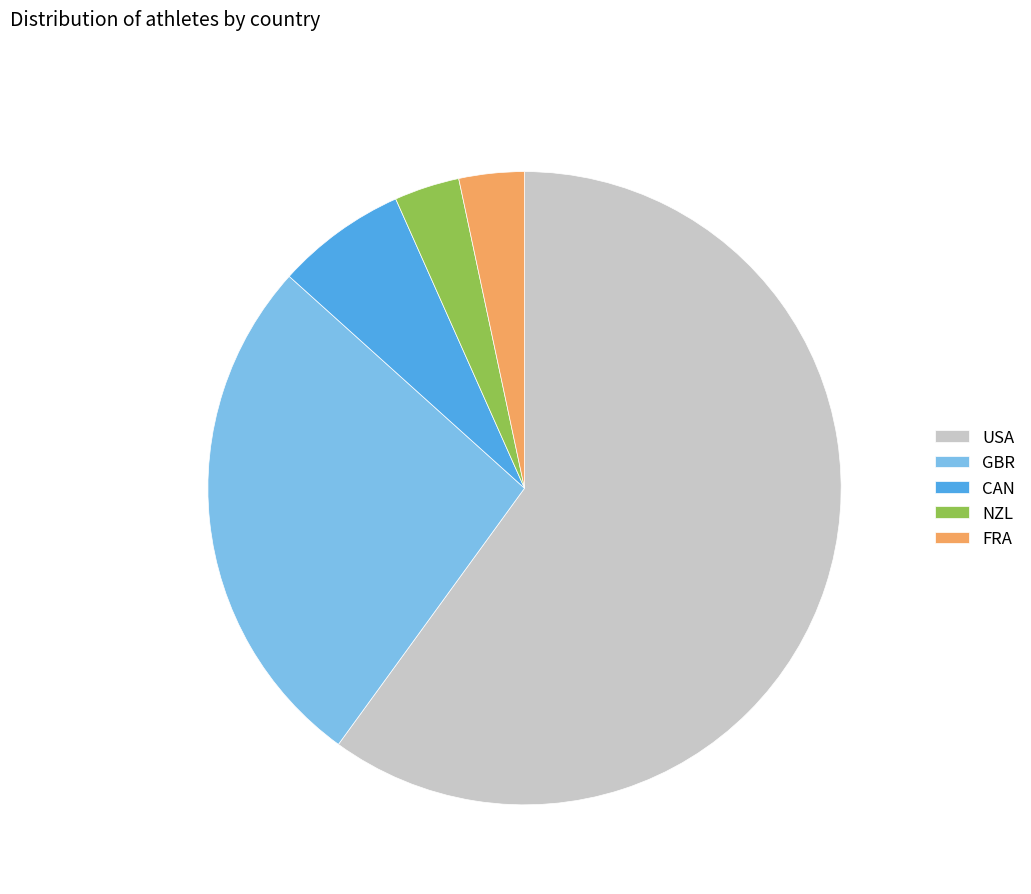

The NZL slice represents 3% of the pie. True or false?

True